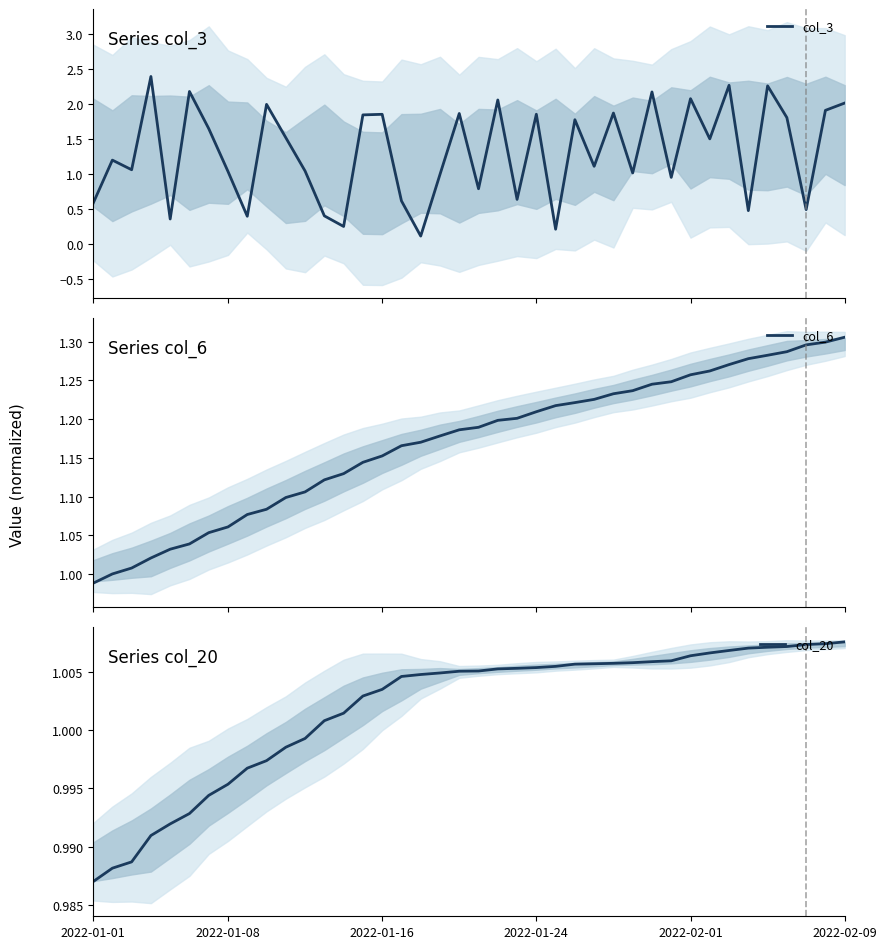

Is it true that col_20 equals 0.7 at 2022-01-08?

False